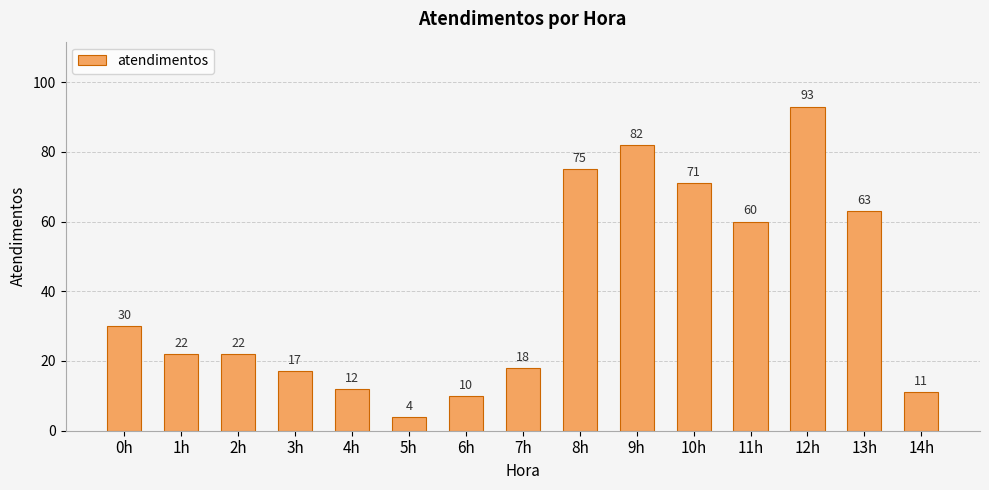

What is the smallest value displayed?

4